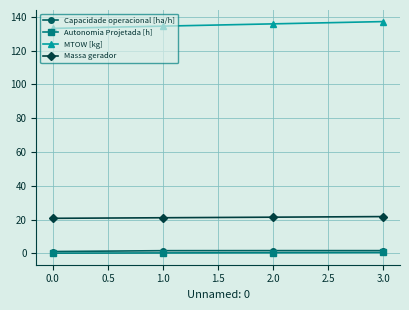

At how many categories does at least one series exceed 15?

4